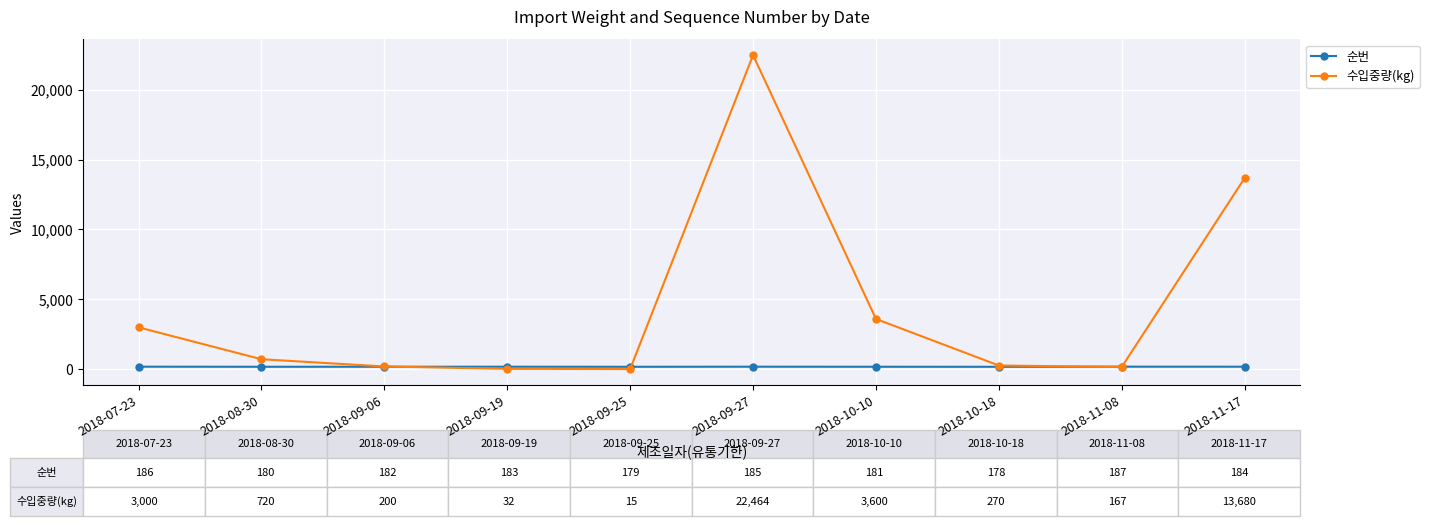

What is the label of the 4th point from the left?

2018-09-19